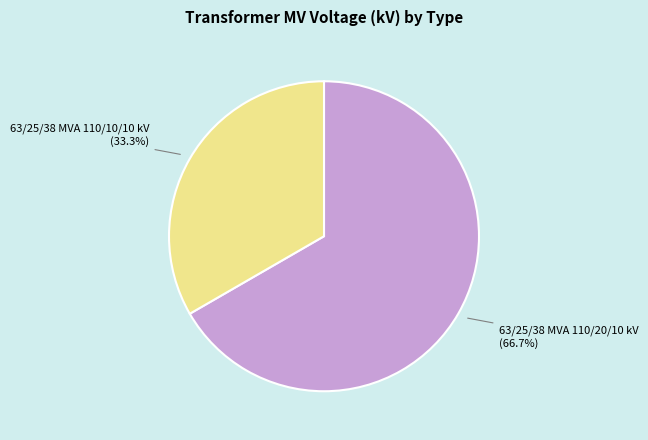

To the nearest percent, what is the difference between the largest and smallest slice percentages?

33%